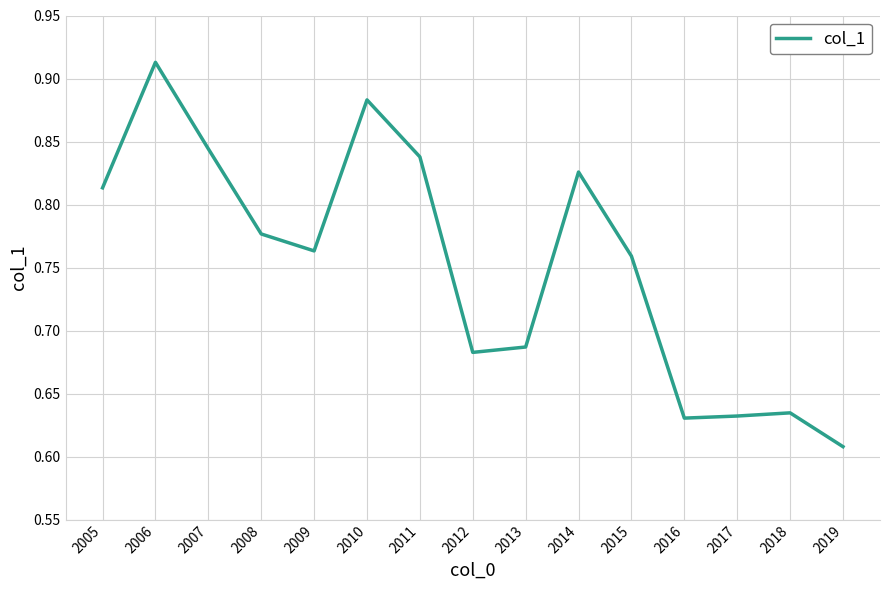

What is the difference between the maximum and minimum values?

0.3